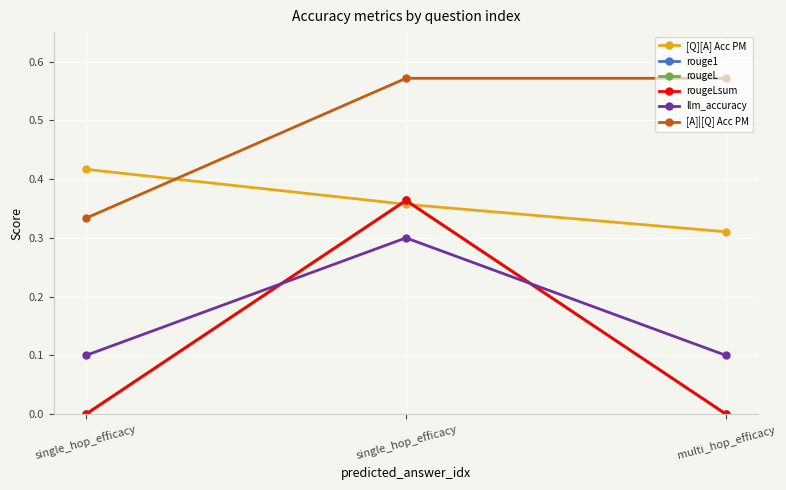

What is the label of the 2nd point from the right?

single_hop_efficacy